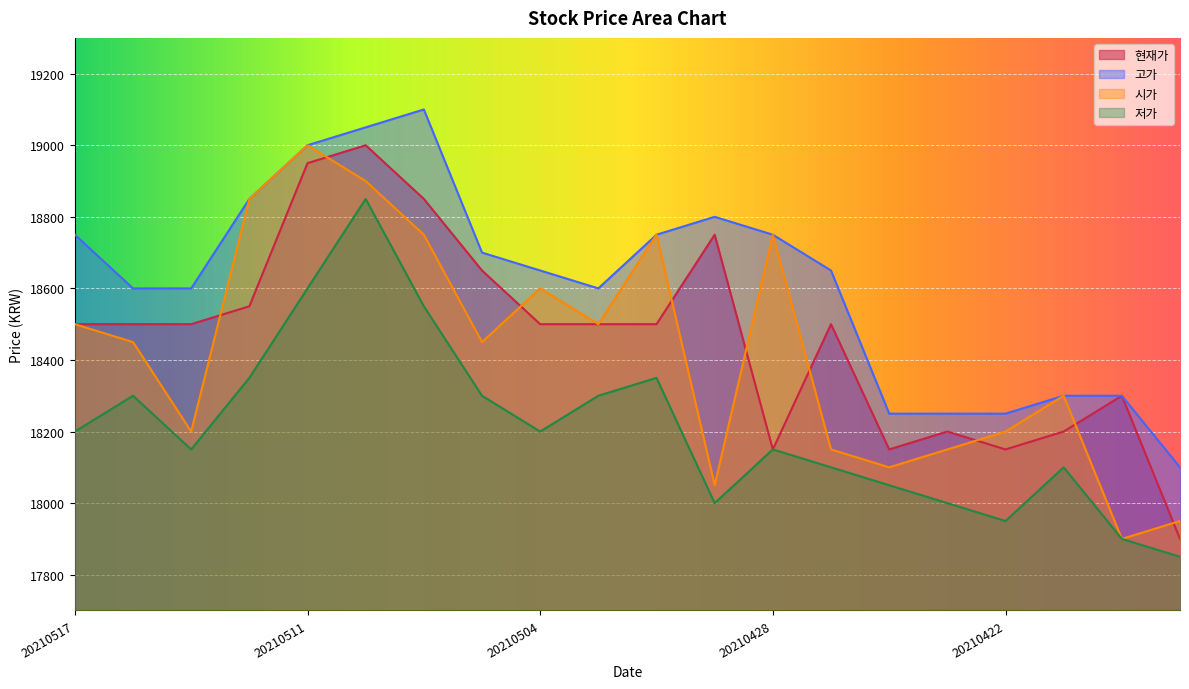

At which label is 시가 closest to 18450?

20210514